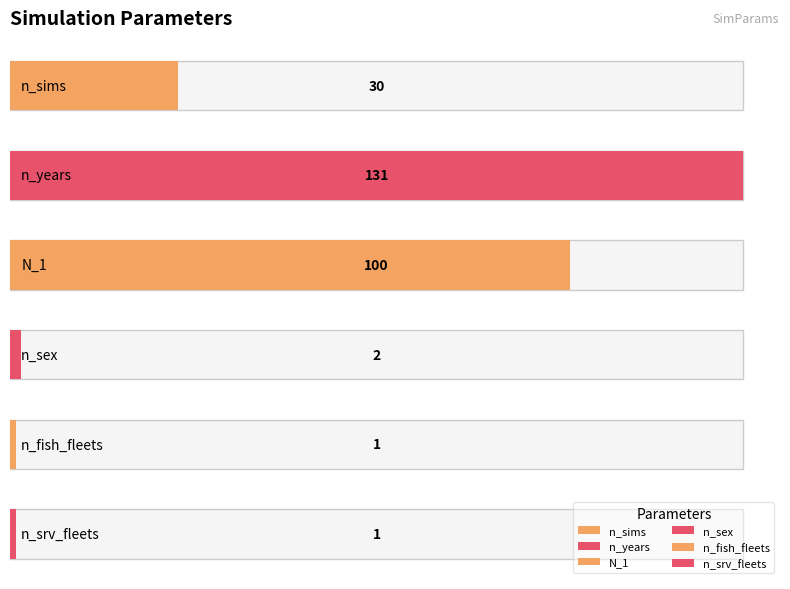

Does the chart contain any negative values?

No